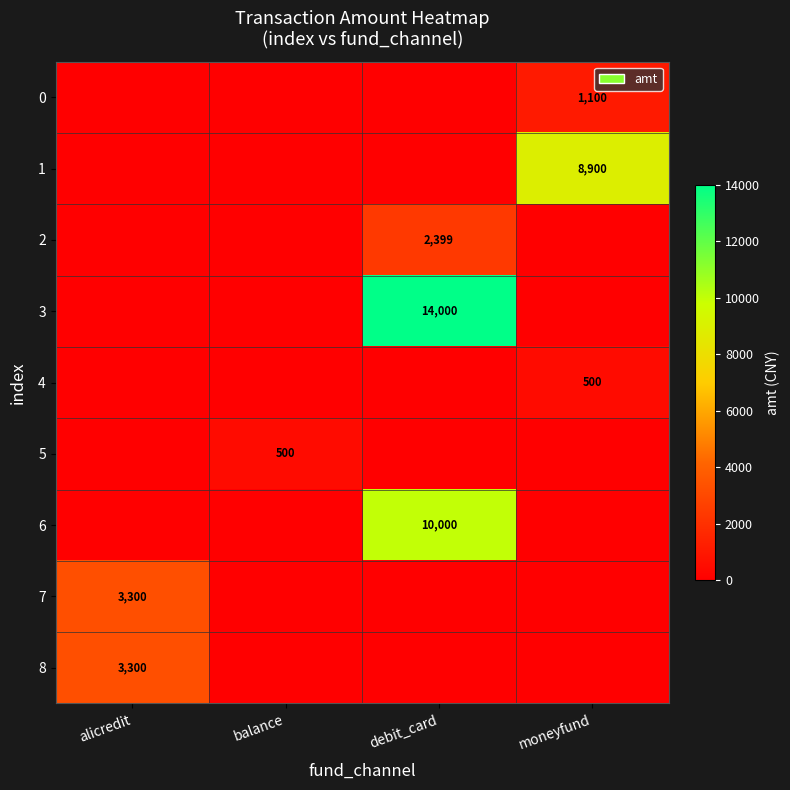

True or false: 5 has a value of 198 at balance.

False